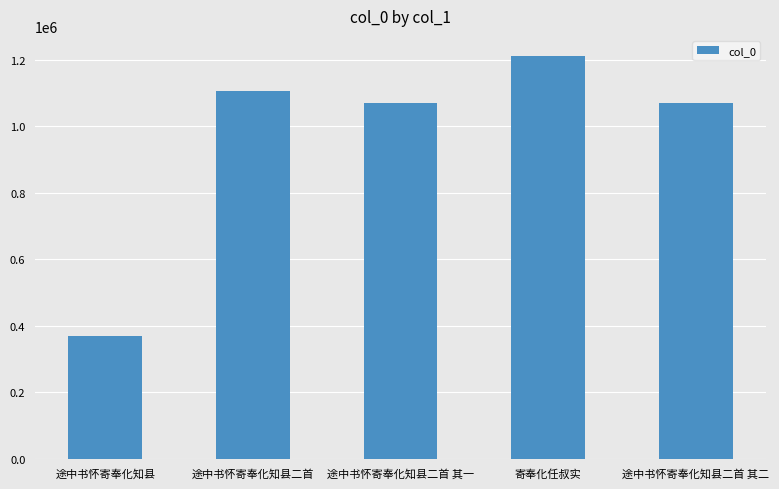

Read the value at 途中书怀寄奉化知县二首 其二, to the nearest 10.

1069880